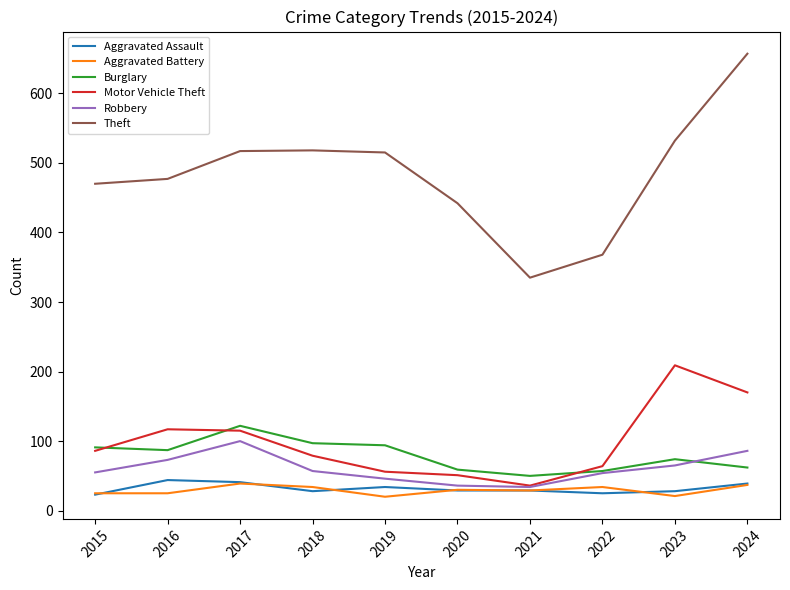

Is it true that Theft equals 439 at 2021?

False